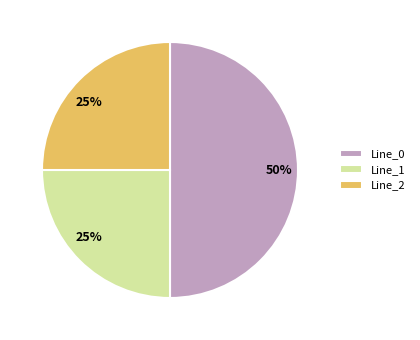

Which slice is the largest?

Line_0